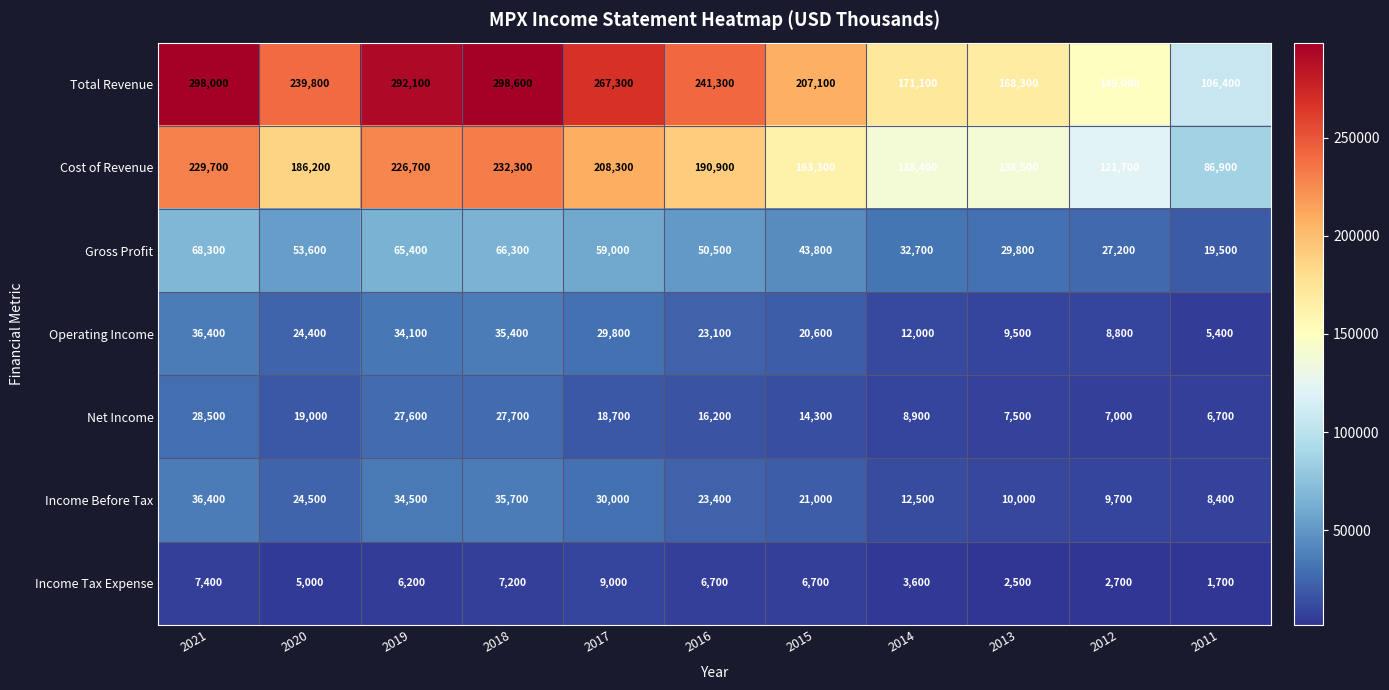

At which category is the sum across all series the highest?

2021